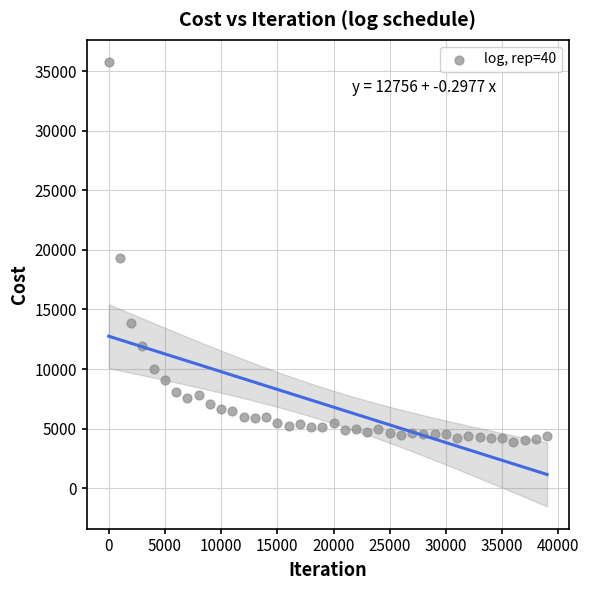

What Y value in the scatter plot is closest to 19820?

19340.8